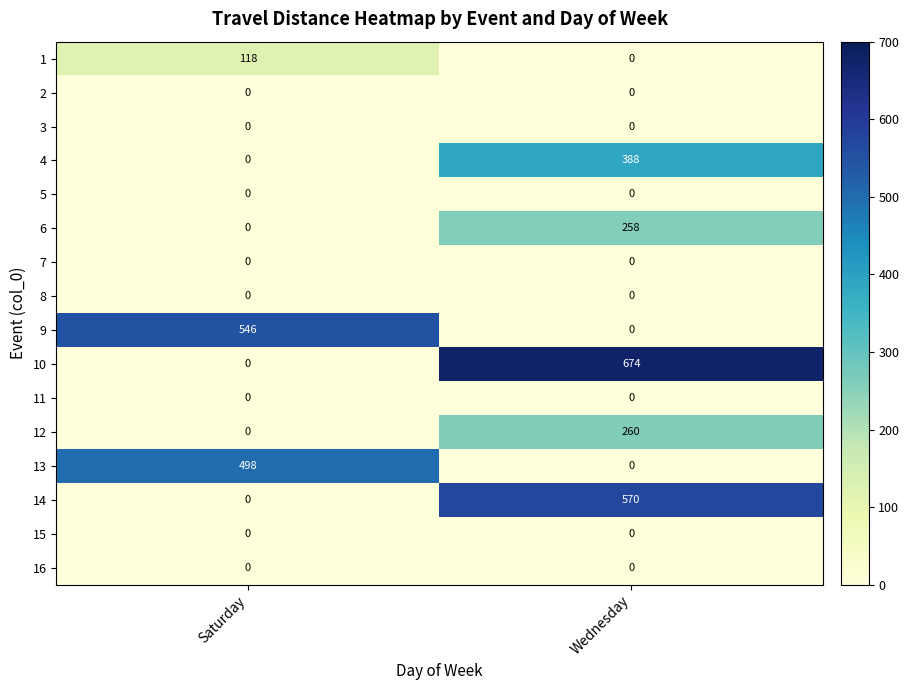

What value does the 1 series have at Saturday, to the nearest 50?

100